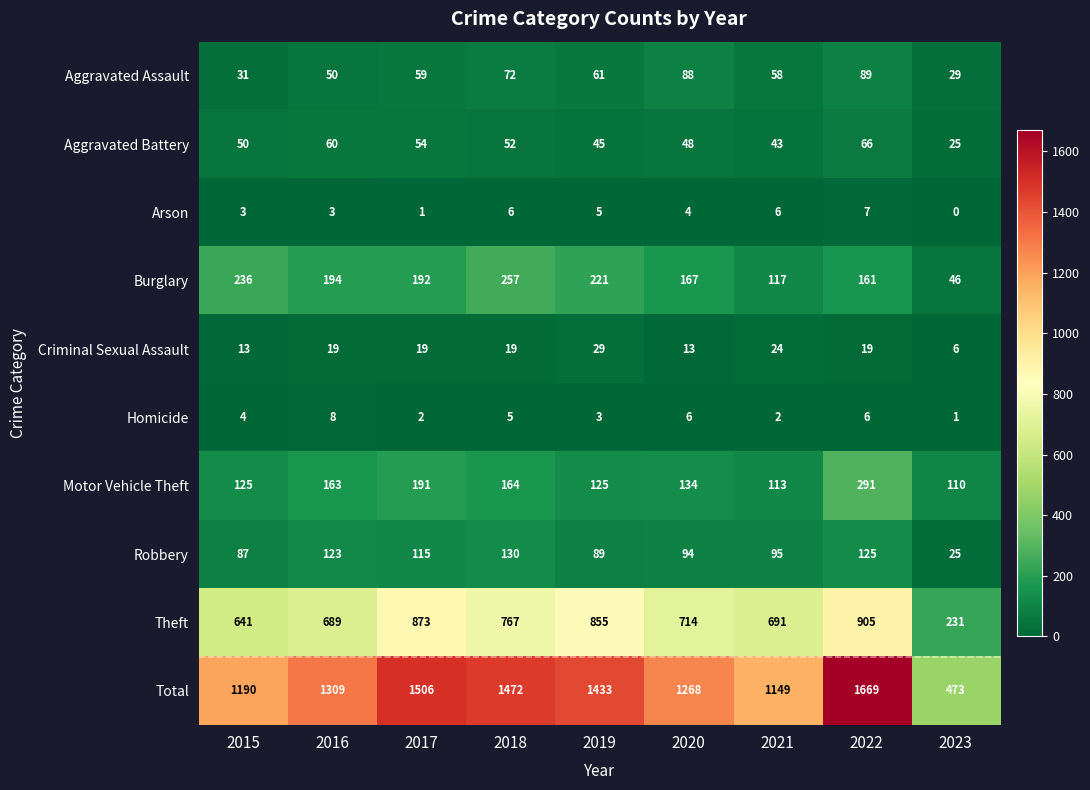

Rank the series by their maximum value, from highest to lowest.

Total, Theft, Motor Vehicle Theft, Burglary, Robbery, Aggravated Assault, Aggravated Battery, Criminal Sexual Assault, Homicide, Arson